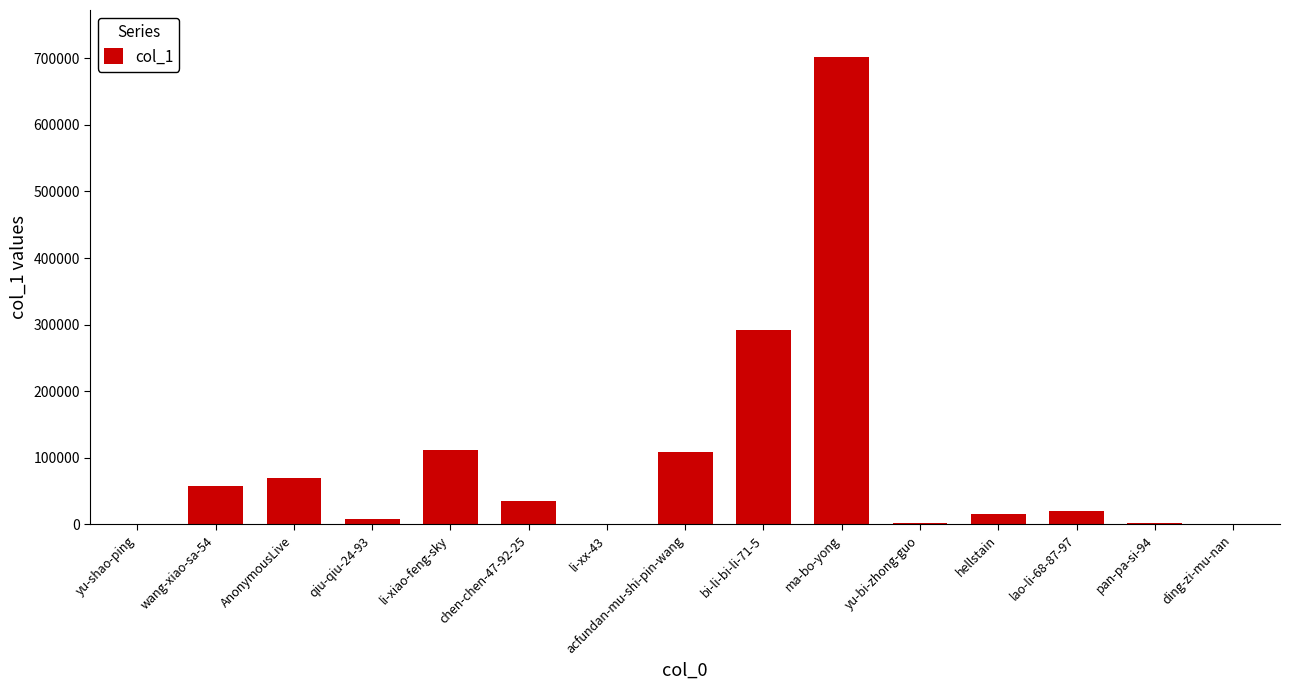

The value at bi-li-bi-li-71-5 is 404248. True or false?

False